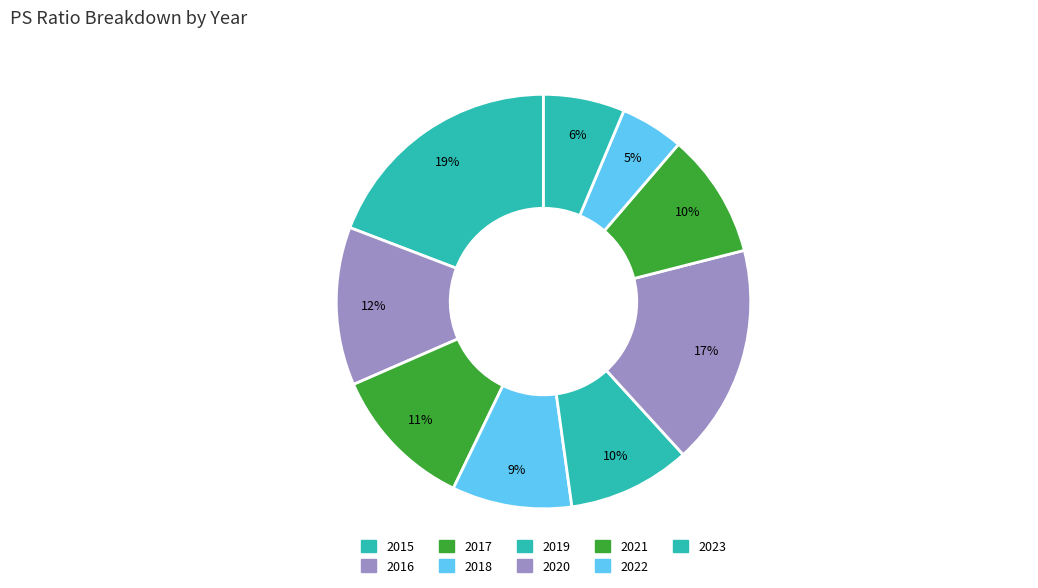

To the nearest percent, what percentage of the pie is 2017?

11%